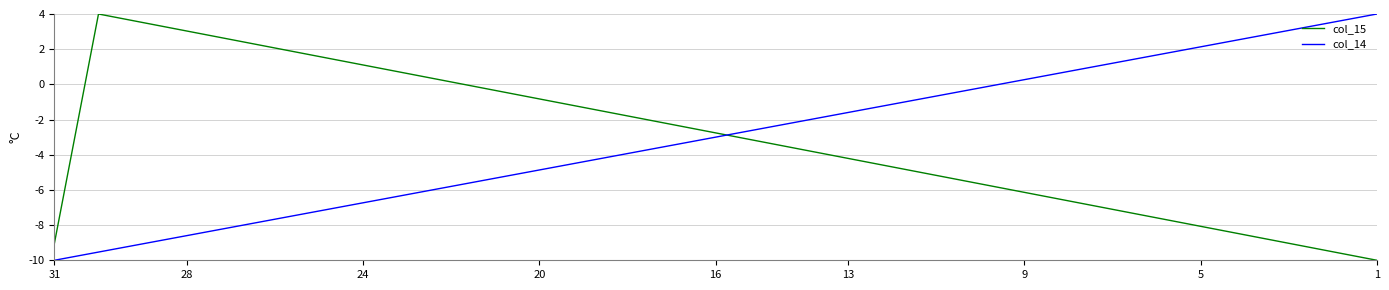

What is the difference between the maximum and minimum values in the col_15 series?

14.0